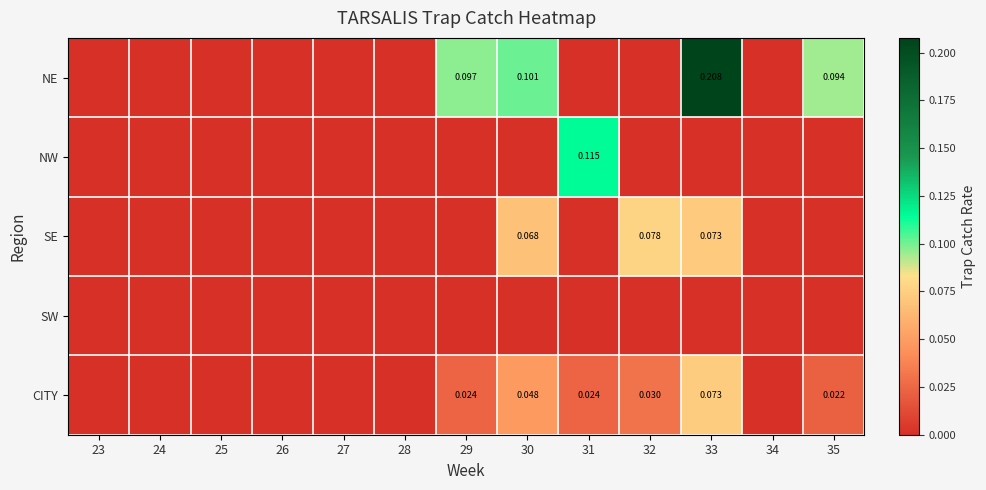

What is the spread (max minus min) of values at 30?

0.1